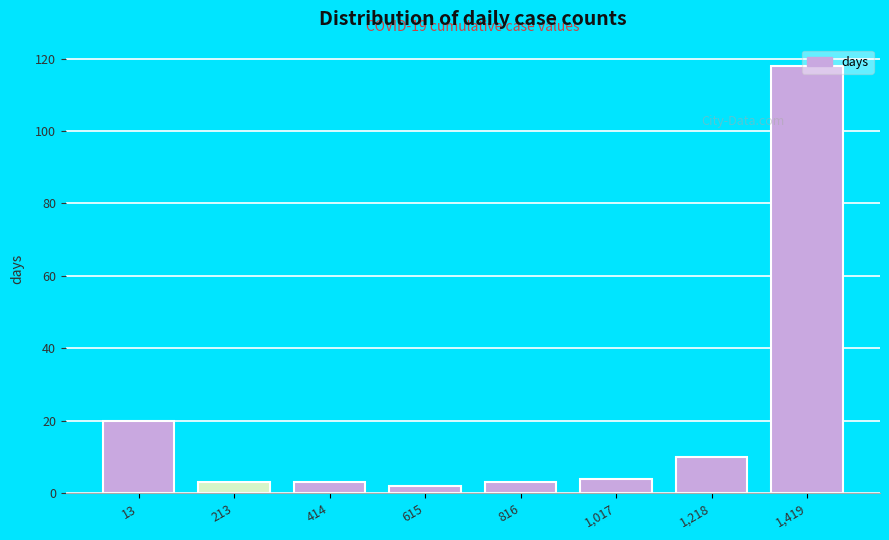

At which label is the value closest to 60?

13